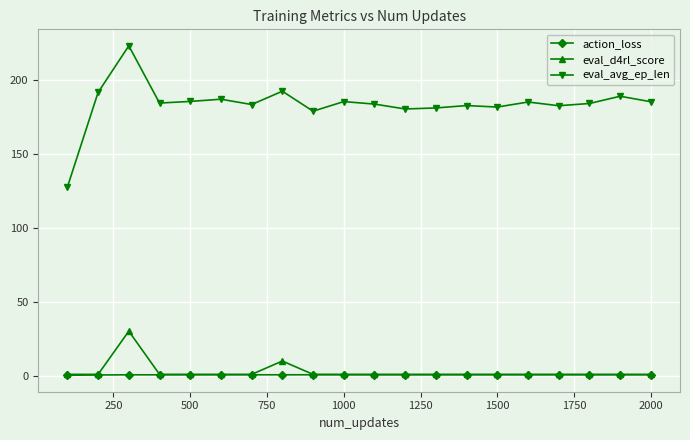

True or false: eval_avg_ep_len has more than 0 interior local peaks.

True